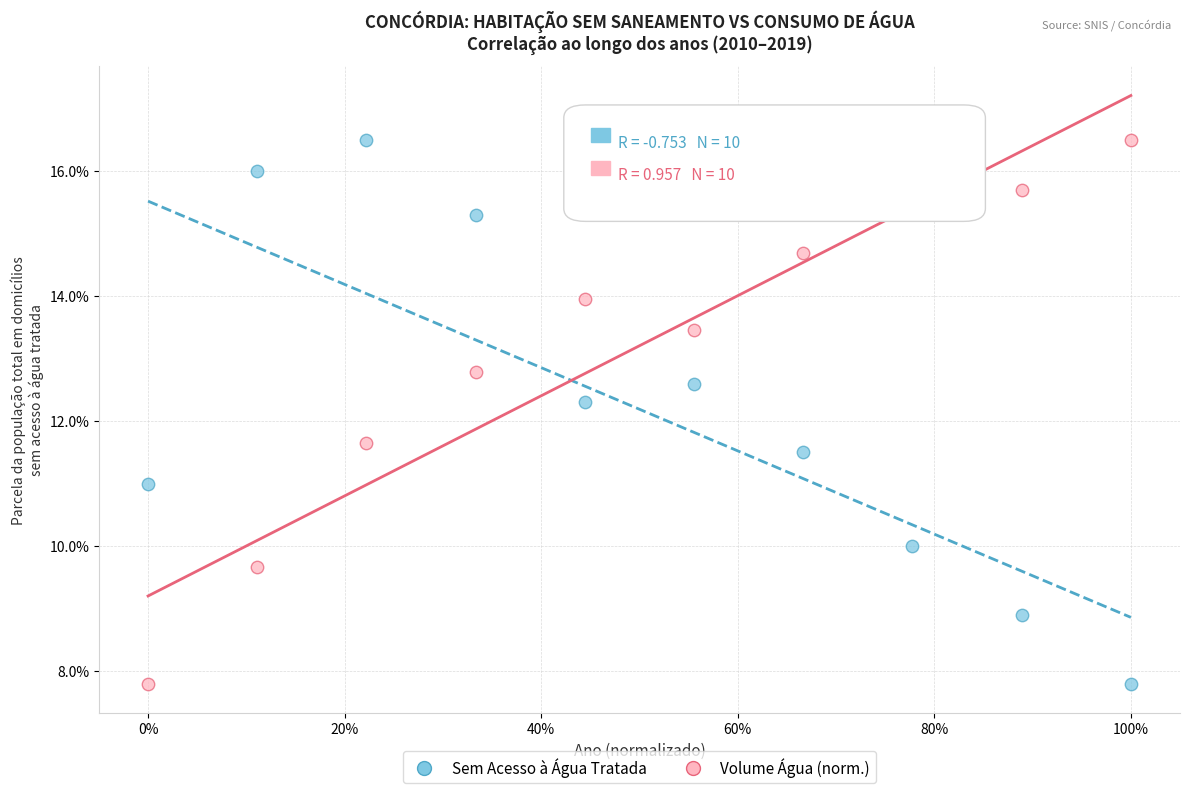

What are all the series names shown in the legend?

Sem Acesso à Água Tratada, Volume Água (norm.)